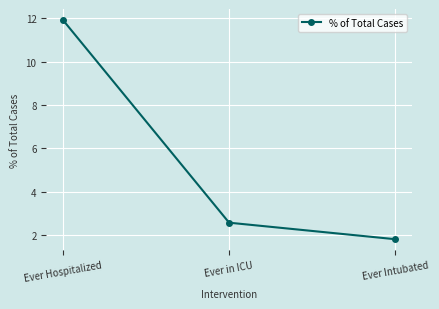

List the labels in order of value, largest first.

Ever Hospitalized, Ever in ICU, Ever Intubated